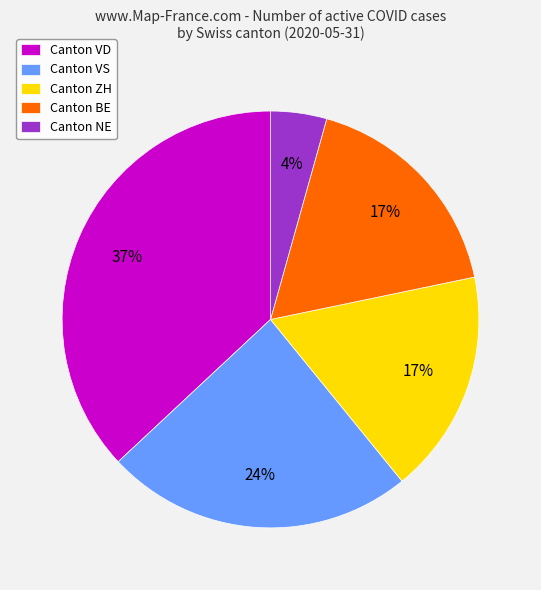

Which slice is the smallest?

Canton NE